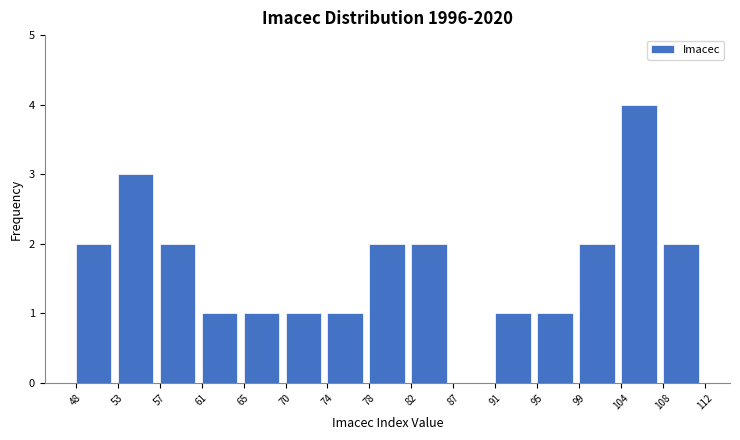

Reading left to right, transcribe this chart: for each bar, give the range it covers on the x-axis and its height. The values are not printed on the chart, so give them approximately, as read against the axis.

48 to 53: 2
53 to 57: 3
57 to 61: 2
61 to 65: 1
65 to 70: 1
70 to 74: 1
74 to 78: 1
78 to 82: 2
82 to 87: 2
87 to 91: 0
91 to 95: 1
95 to 99: 1
99 to 104: 2
104 to 108: 4
108 to 112: 2